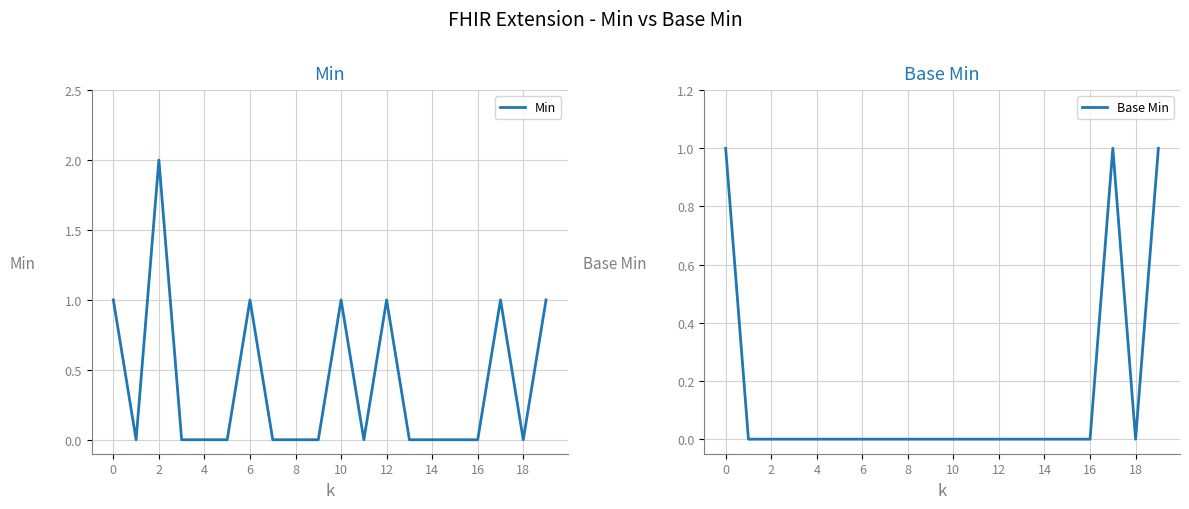

List the series in order of their overall mean, highest first.

Min, Base Min